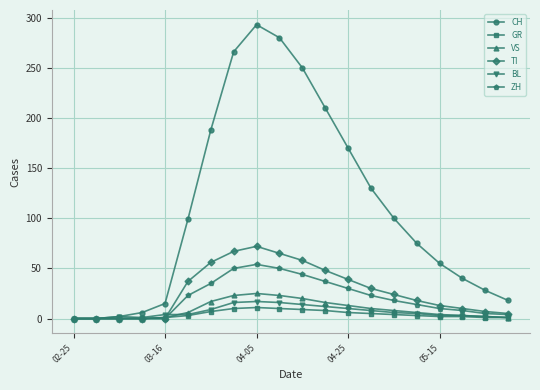

At how many categories does at least one series exceed 141?

7